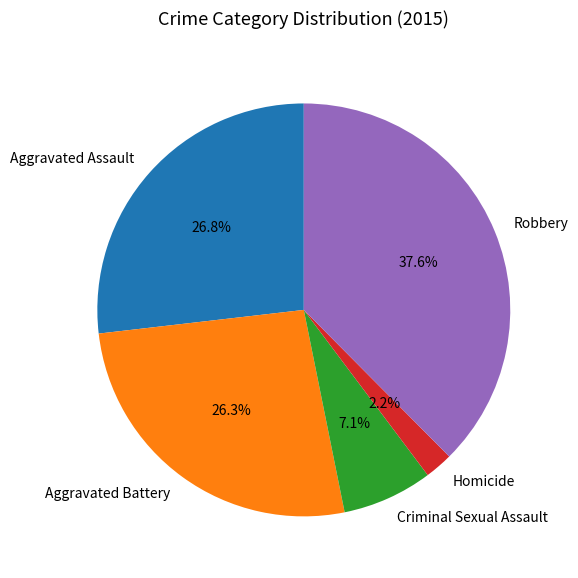

Is there any slice that represents more than half of the pie?

No